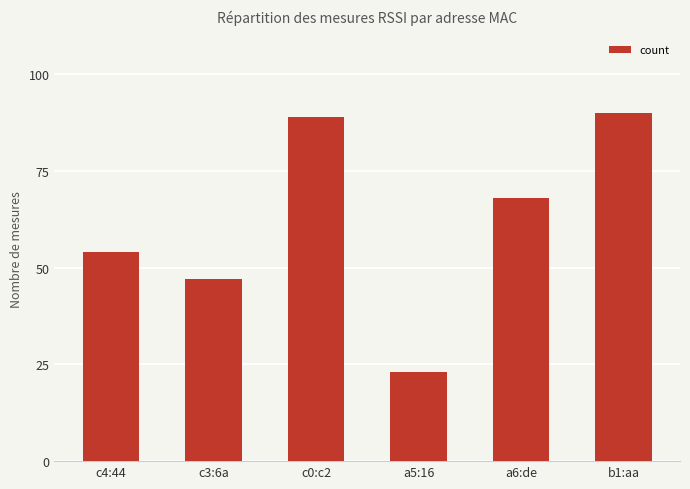

Which has a higher value, c0:c2 or c3:6a?

c0:c2